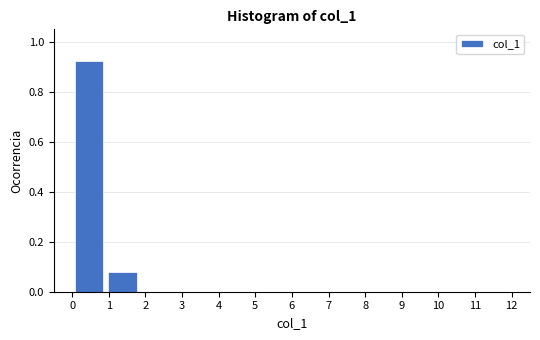

What is the height of the bar covering 0.0 to 0.9 on the x-axis? Neither the bar edges nor the heights are printed on the chart, so give them approximately, as read against the axes.

0.92